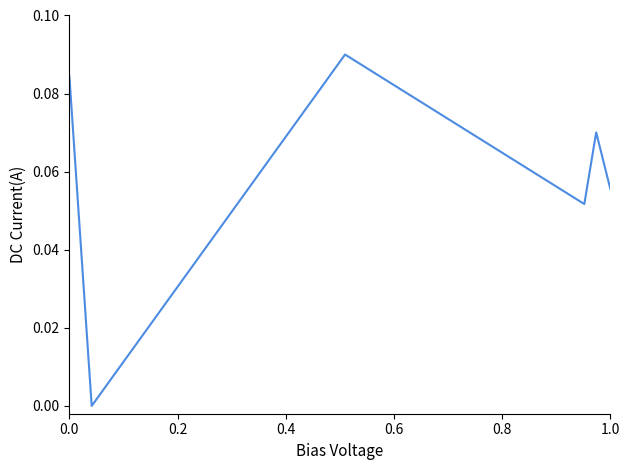

Count the number of categories in the chart.

6